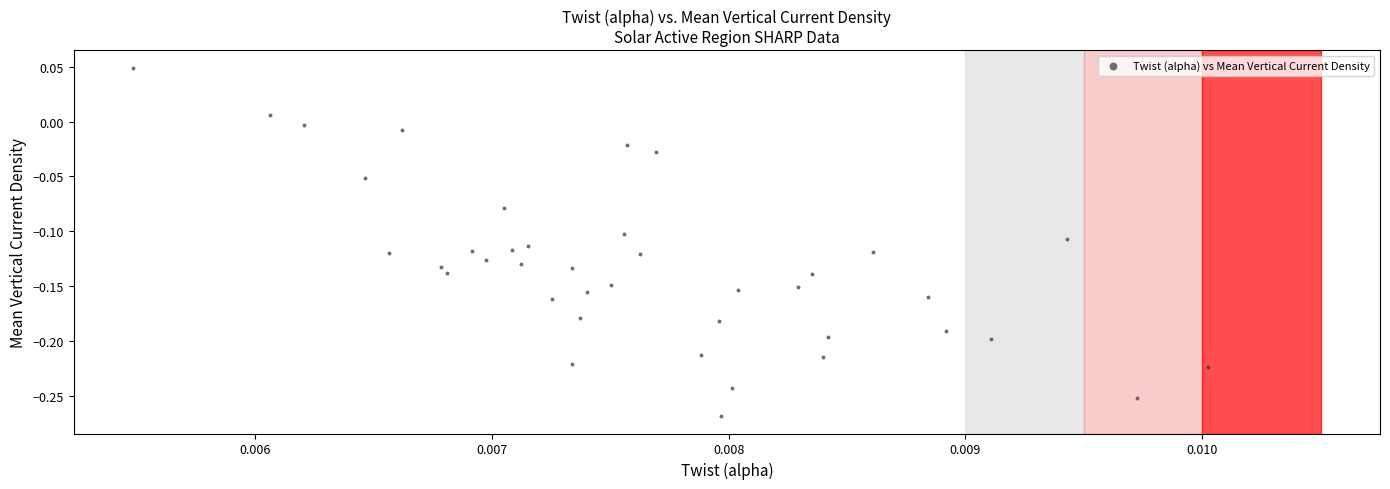

What is the range of Y values (max minus min)?

0.3